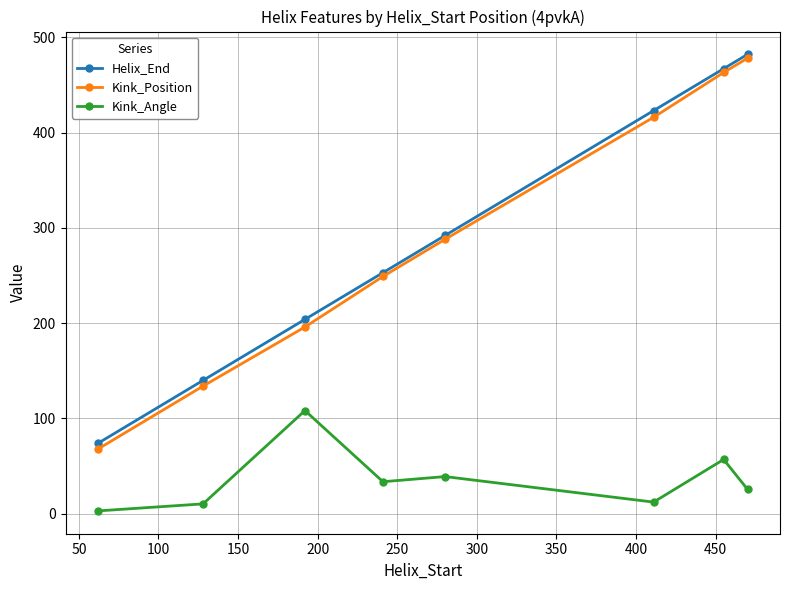

Count the number of categories in the chart.

8